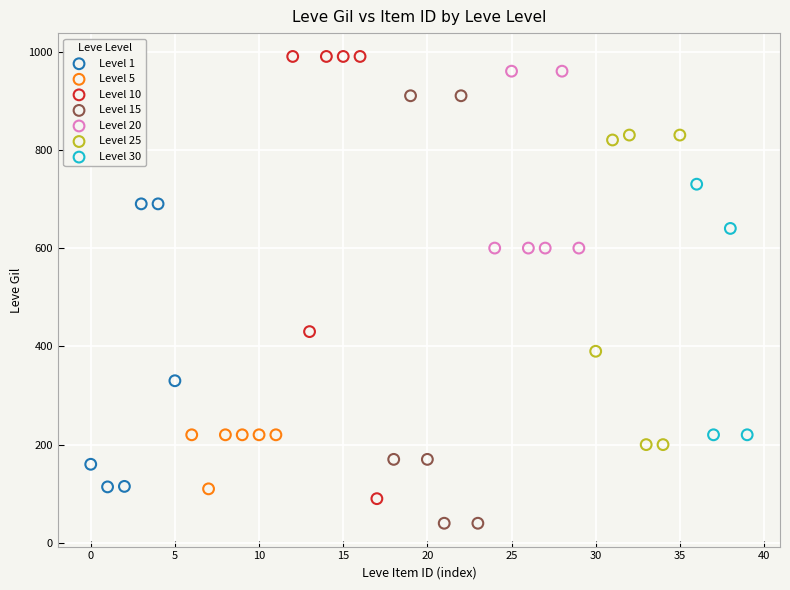

Which series reaches the minimum Y coordinate?

Level 15